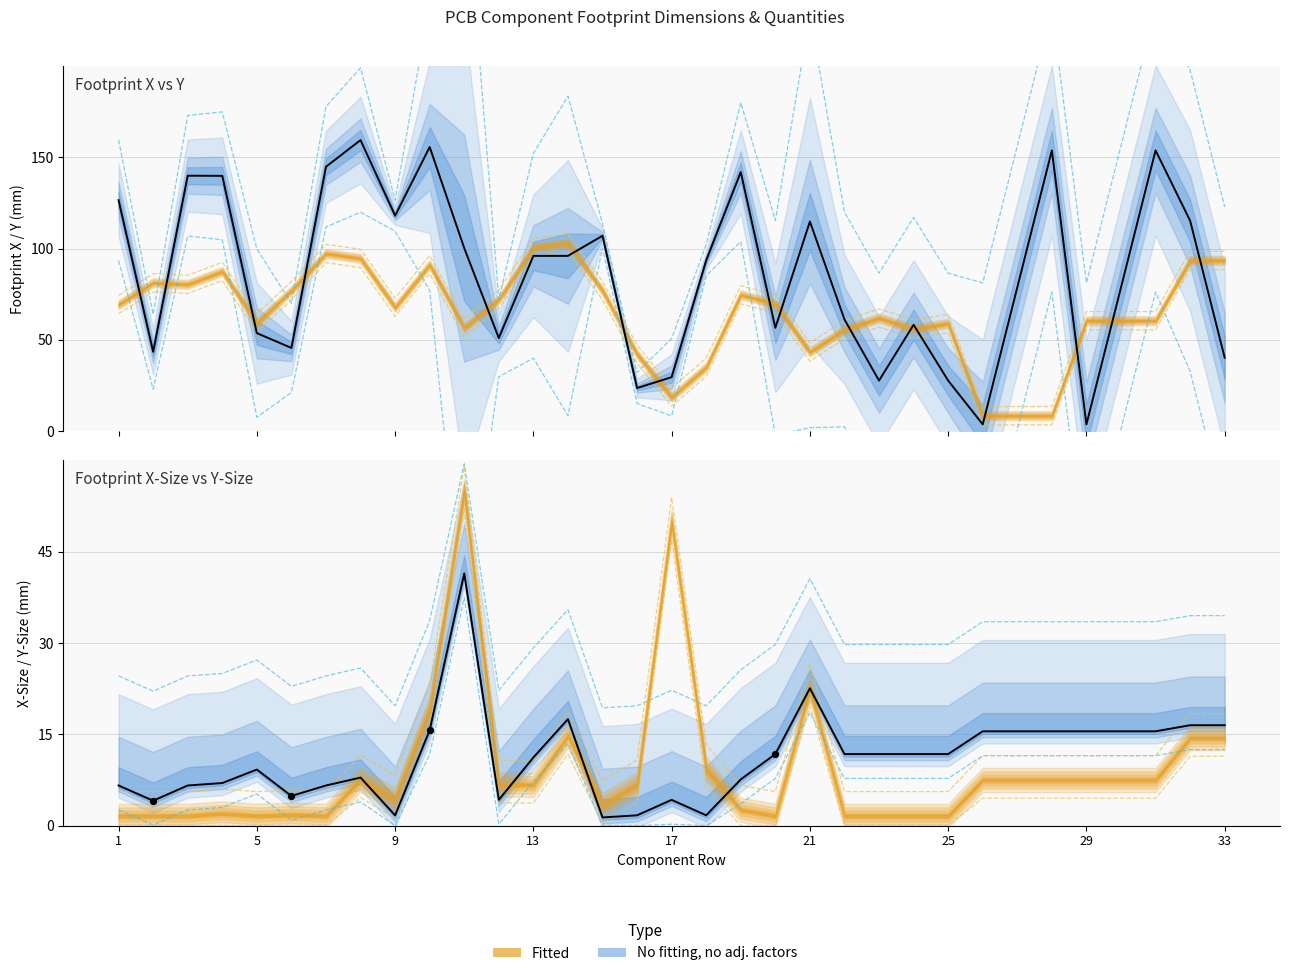

Which series has the largest Y range (max minus min)?

Footprint X